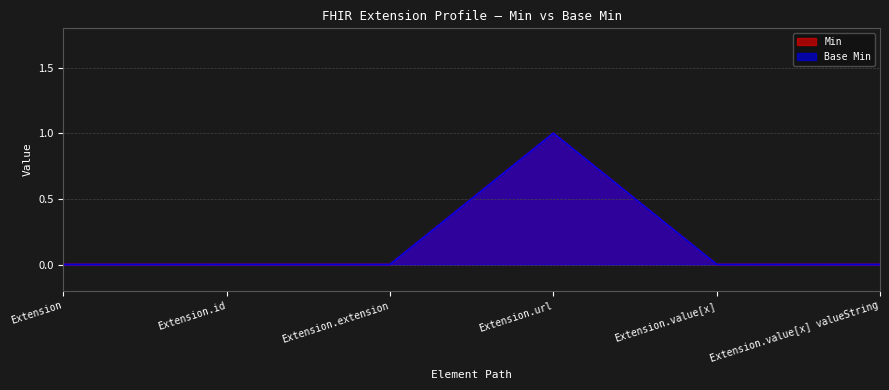

How many Base Min values are between 0 and 1?

6